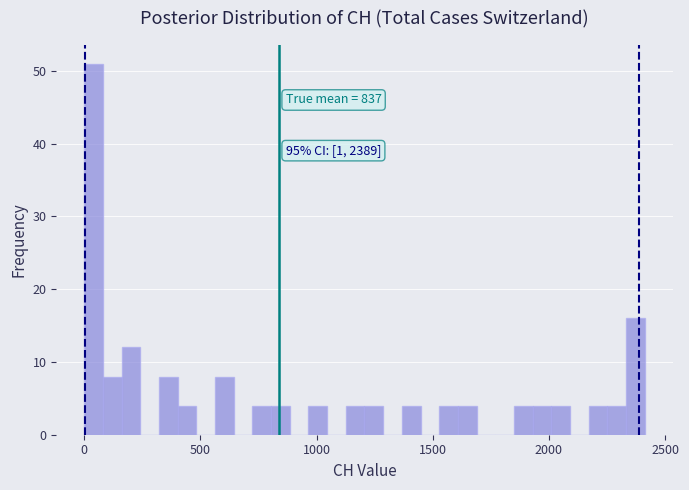

Read against the x-axis, roughly where is the centre of the tallest bar?

50